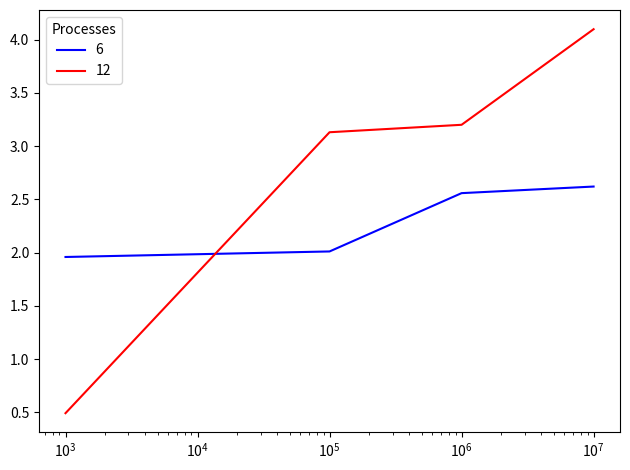

True or false: 6 and 12 intersect in this chart.

True